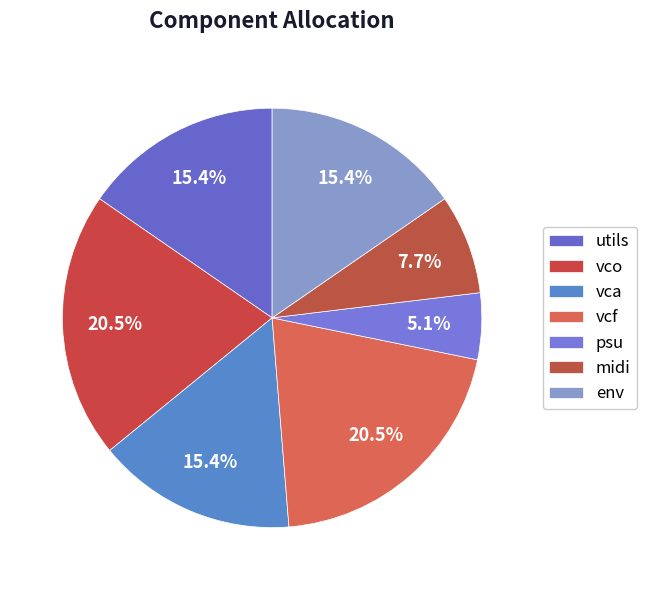

How many segments does this pie chart have?

7